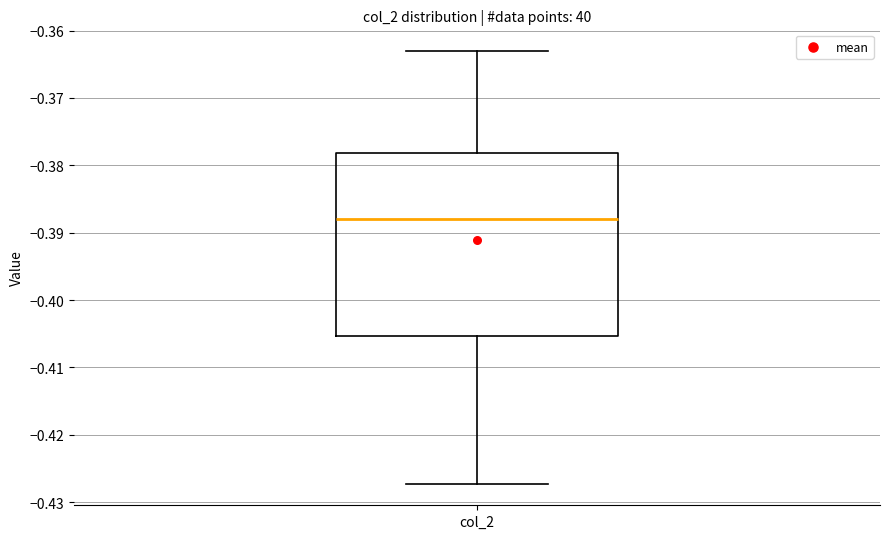

Where does the lower whisker of the box for col_2 end on the y-axis? The values are not printed on the chart, so give them approximately, as read against the axis.

-0.427